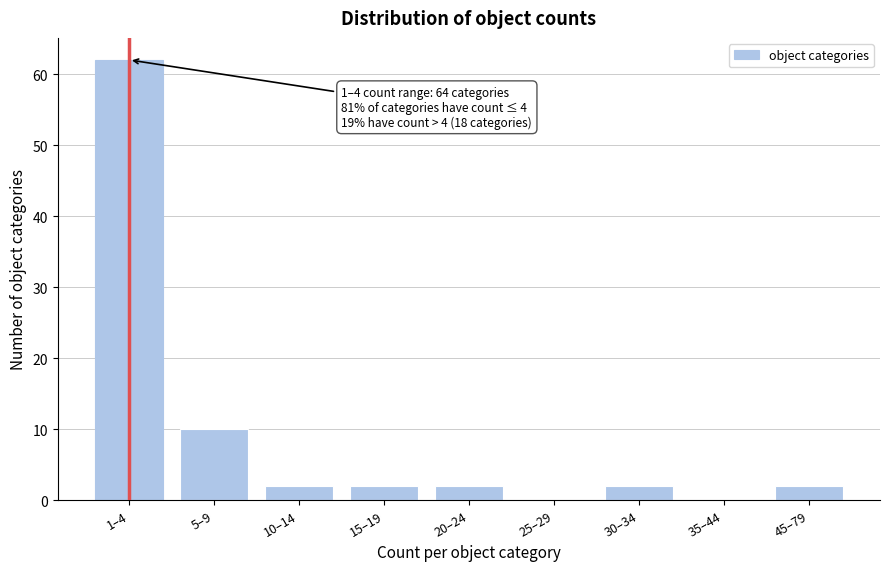

Reading left to right, list all the values displayed in this chart.

1–4=62	5–9=10	10–14=2	15–19=2	20–24=2	25–29=0	30–34=2	35–44=0	45–79=2